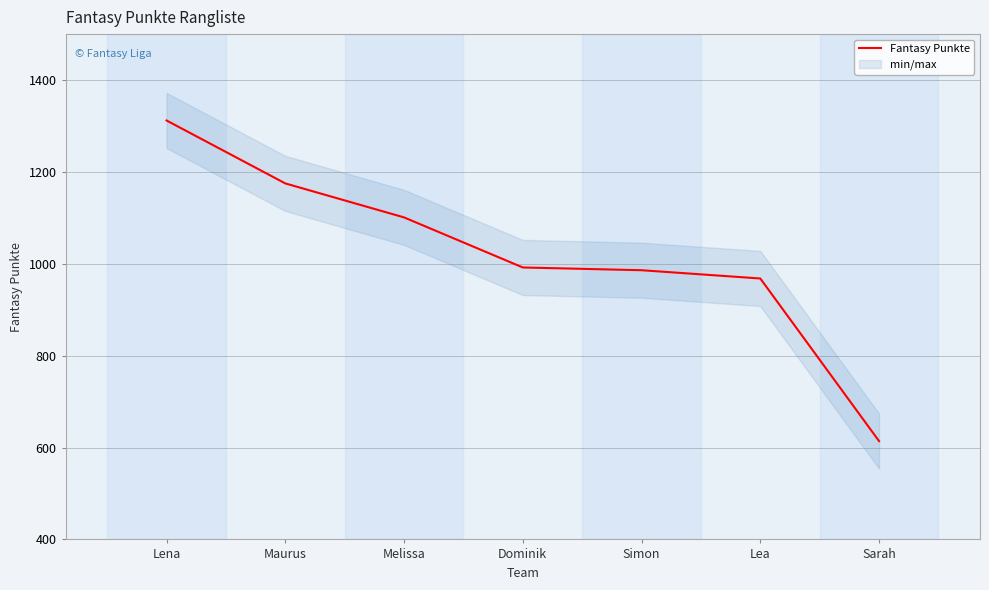

What is the difference between the values at Melissa and Dominik?

109